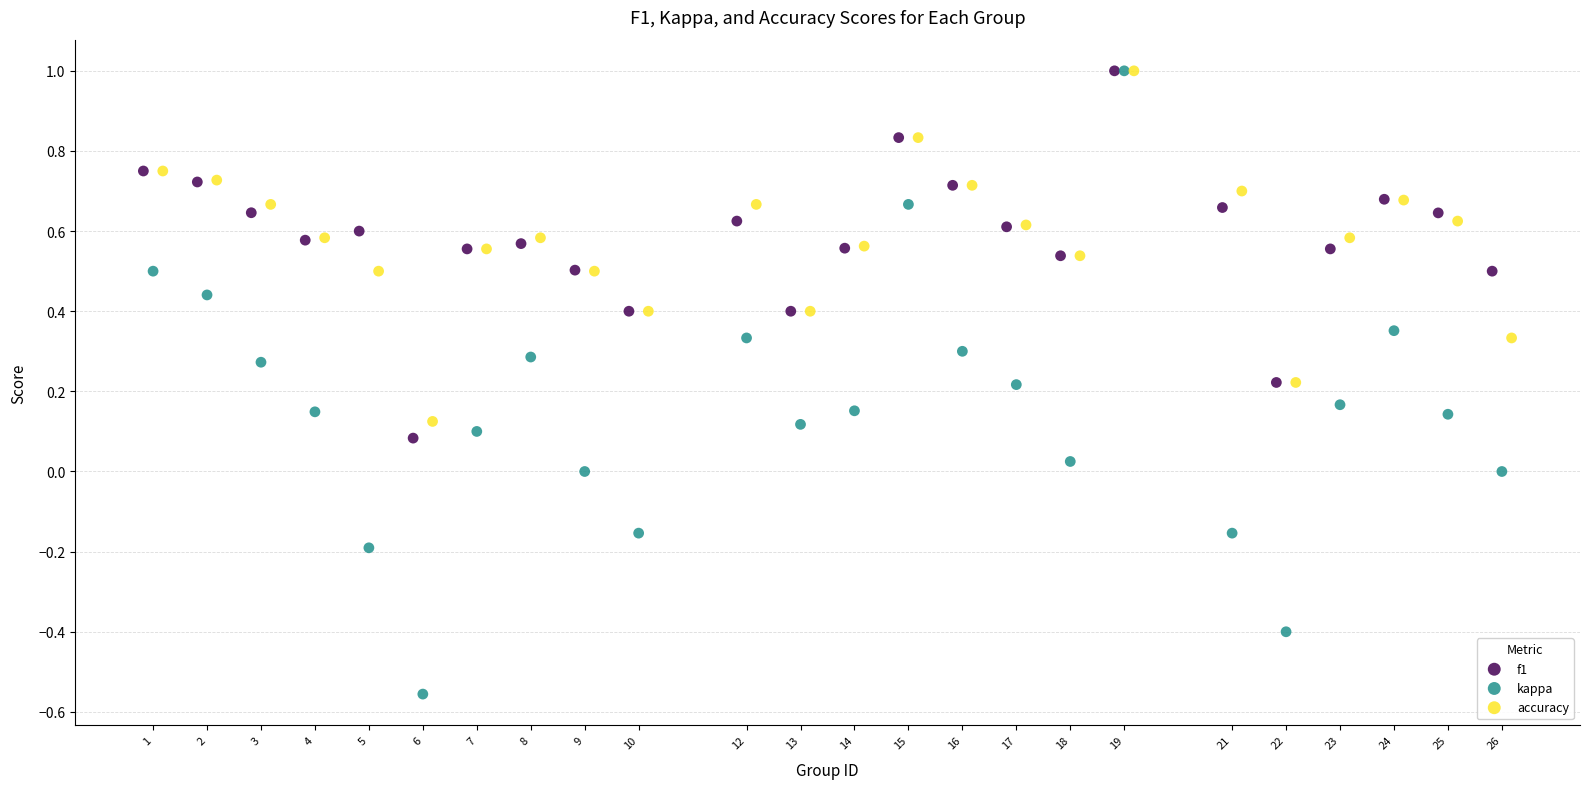

What are all the series names shown in the legend?

f1, kappa, accuracy